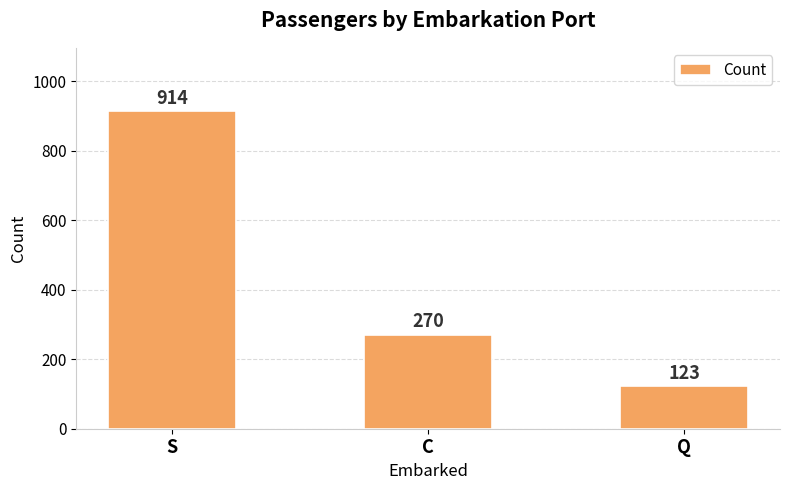

True or false: the data shows 123 at Q.

True